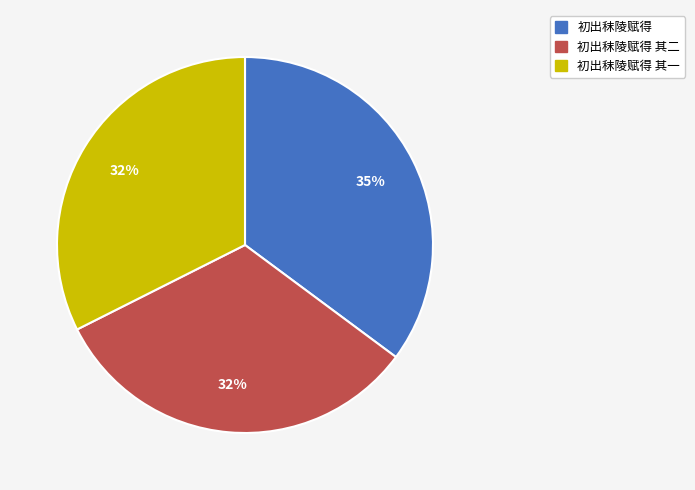

Is there any slice that represents more than half of the pie?

No